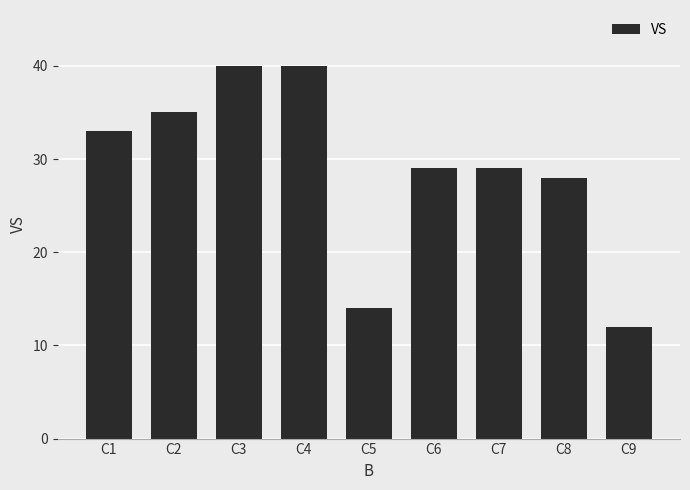

What is the difference between the maximum and minimum values?

28